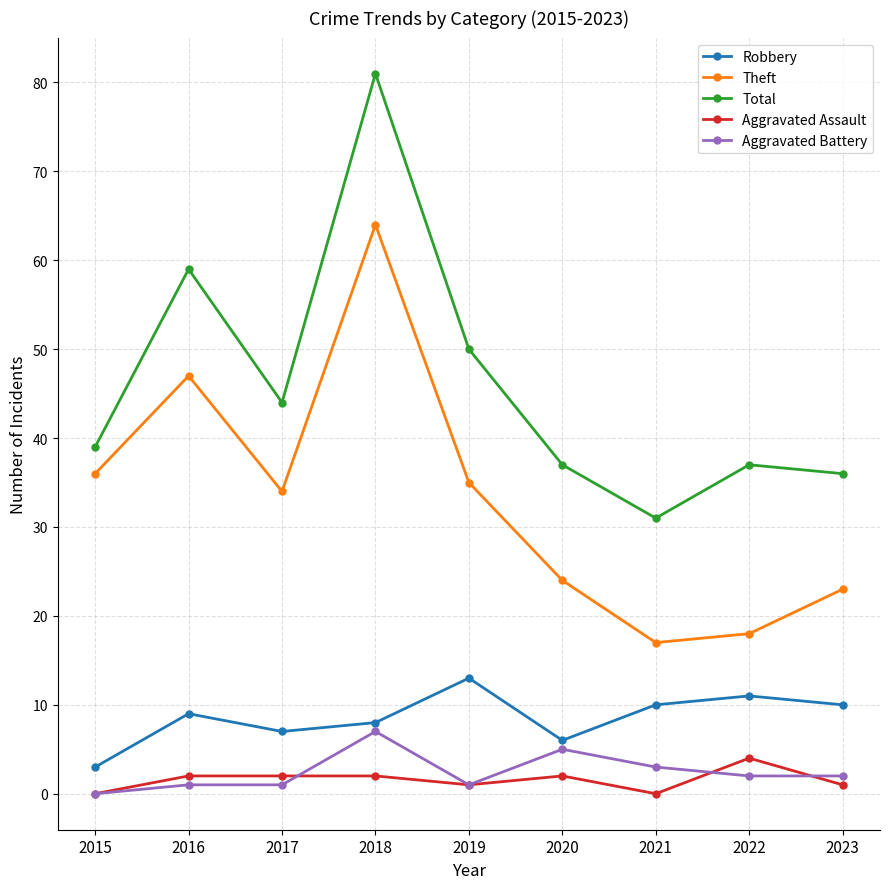

Which series has the largest total across all categories?

Total